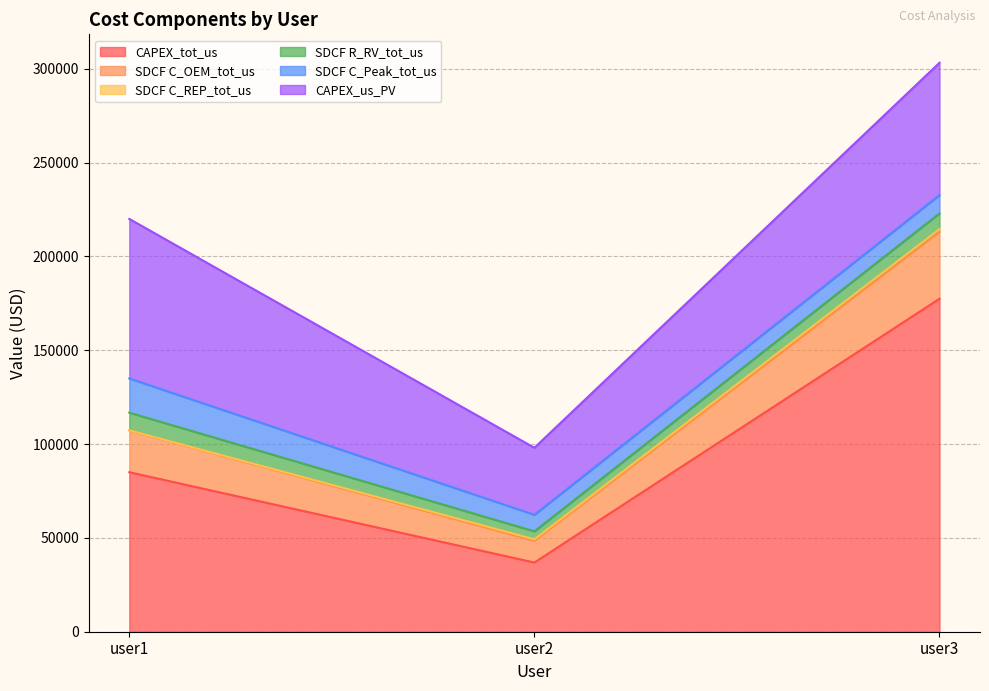

Is it true that CAPEX_us_PV equals 70474.4 at user3?

True